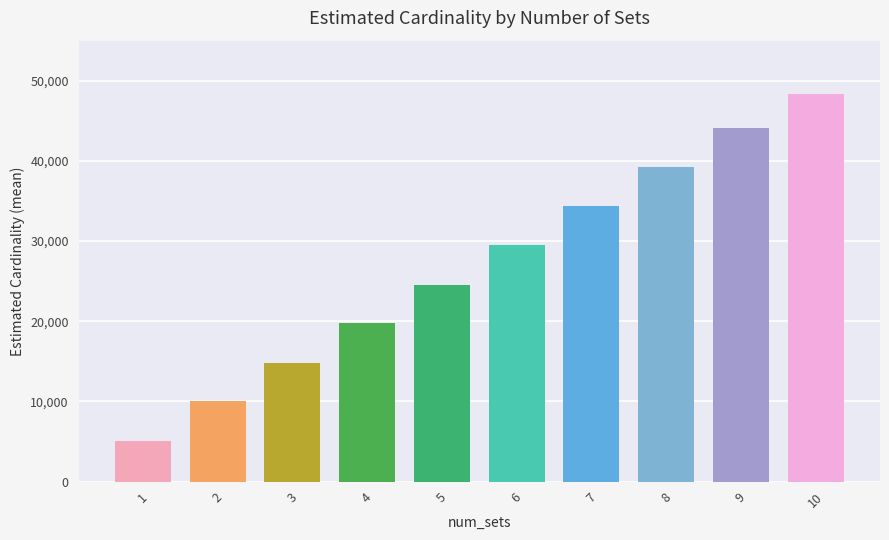

Which has a higher value, 5 or 9?

9